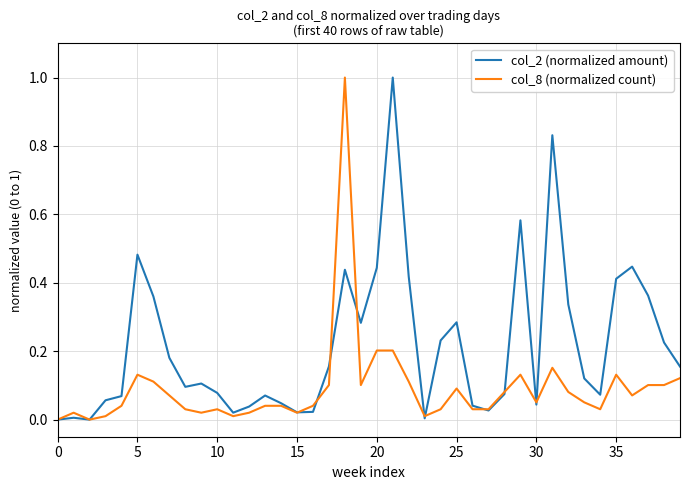

What is the sum of all col_8 (normalized count) values?

3.6